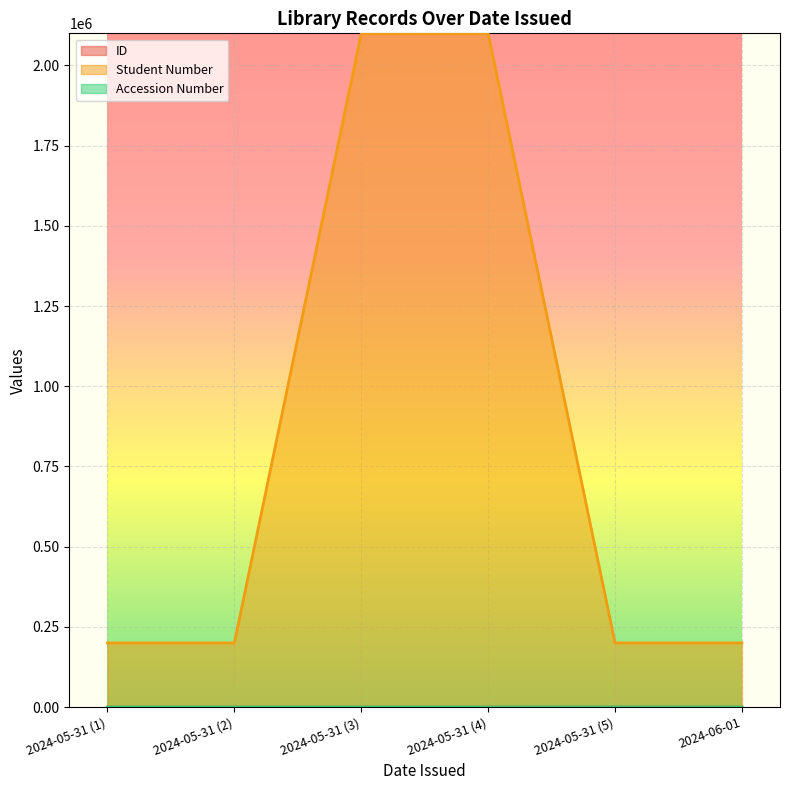

What is the difference between the maximum and minimum values in the ID series?

5